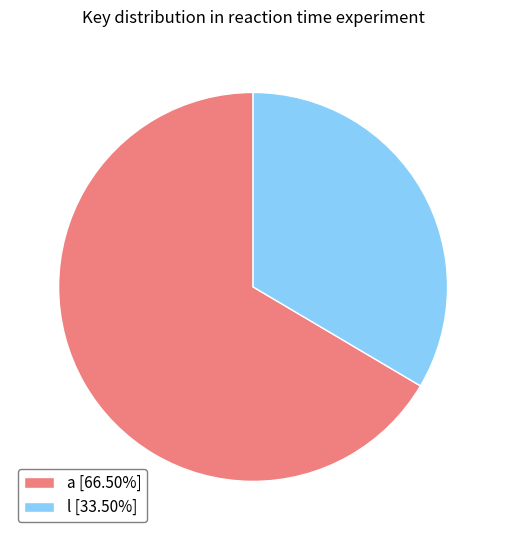

Is the sum of l [33.50%] and a [66.50%] greater than half?

Yes